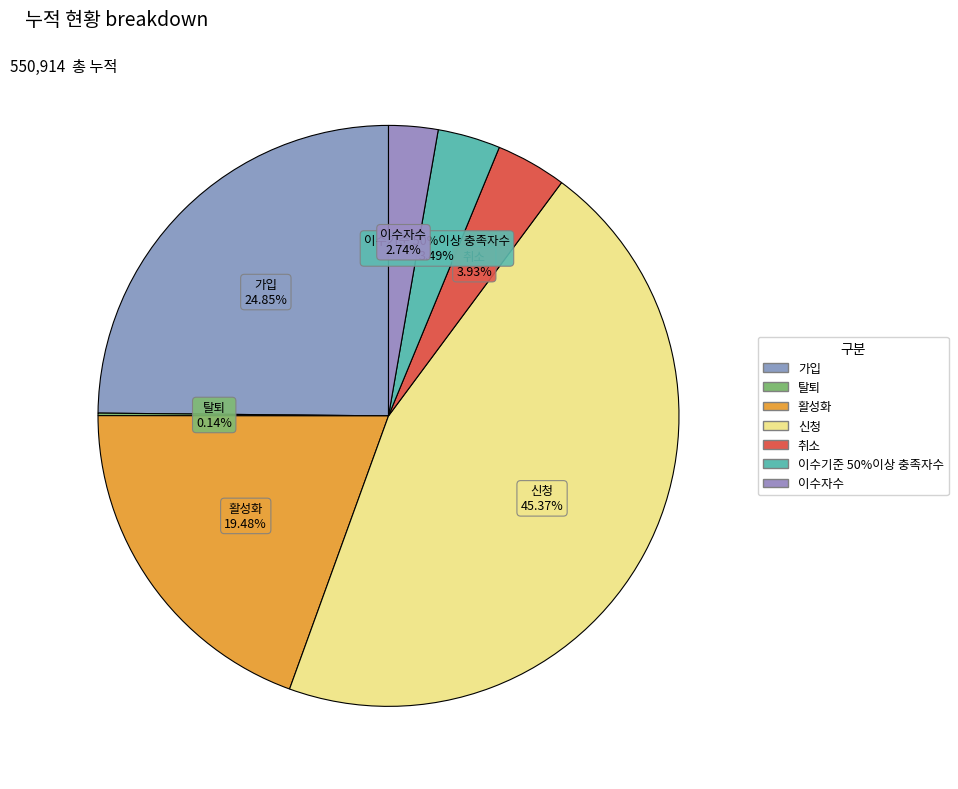

Rank the categories by value from highest to lowest.

신청, 가입, 활성화, 취소, 이수기준 50%이상 충족자수, 이수자수, 탈퇴